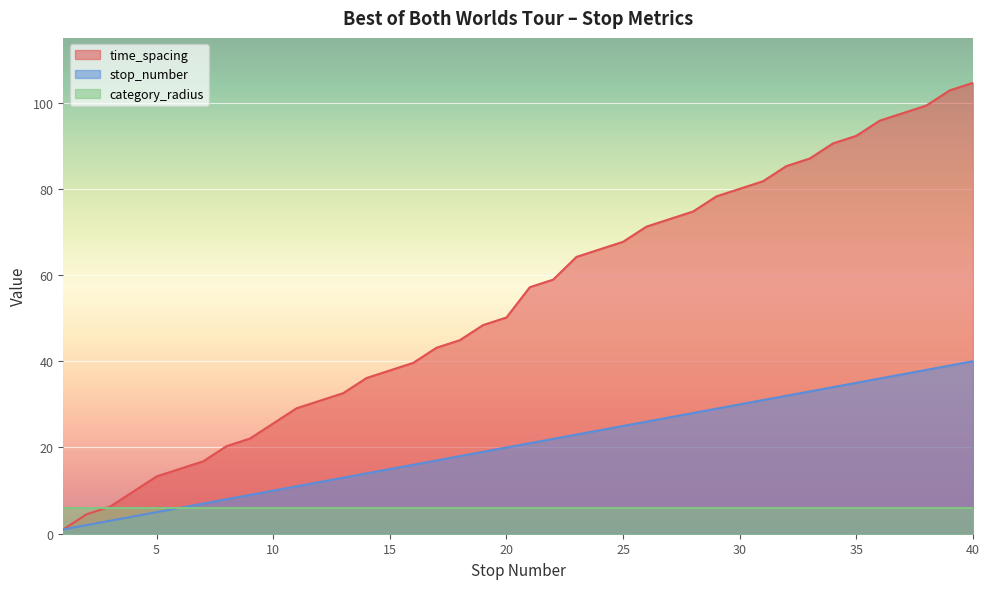

True or false: time_spacing and stop_number cross at least once.

False